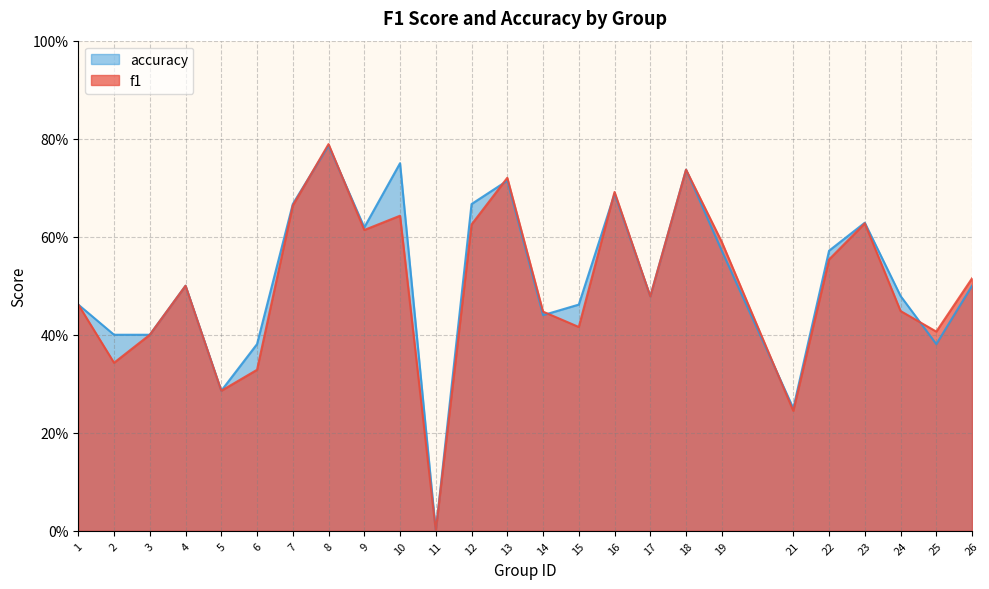

Which category has the lowest value in the f1 series?

11